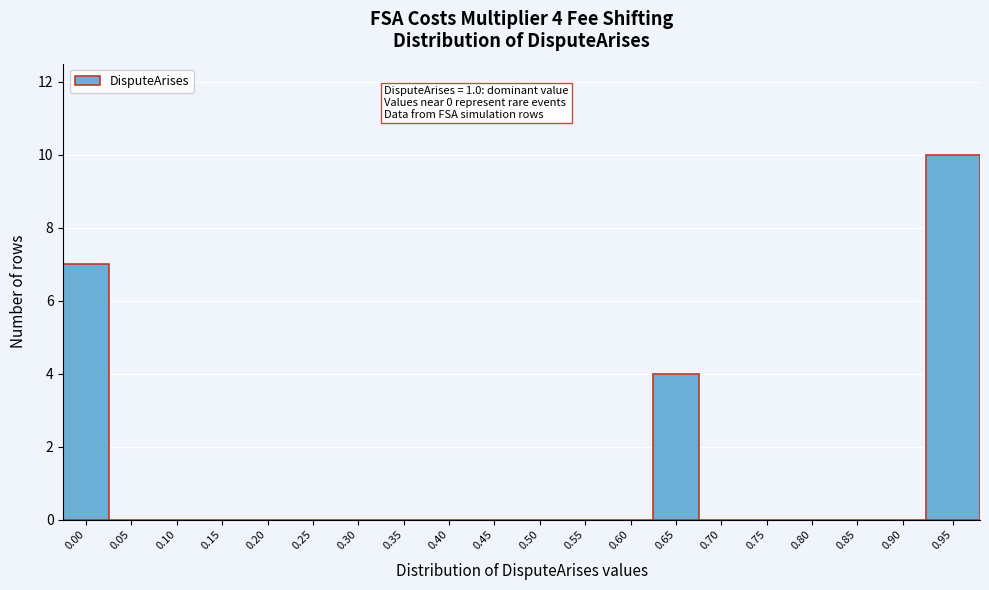

Reading right to left, transcribe all the data shown in this chart.

0.95=10	0.90=0	0.85=0	0.80=0	0.75=0	0.70=0	0.65=4	0.60=0	0.55=0	0.50=0	0.45=0	0.40=0	0.35=0	0.30=0	0.25=0	0.20=0	0.15=0	0.10=0	0.05=0	0.00=7